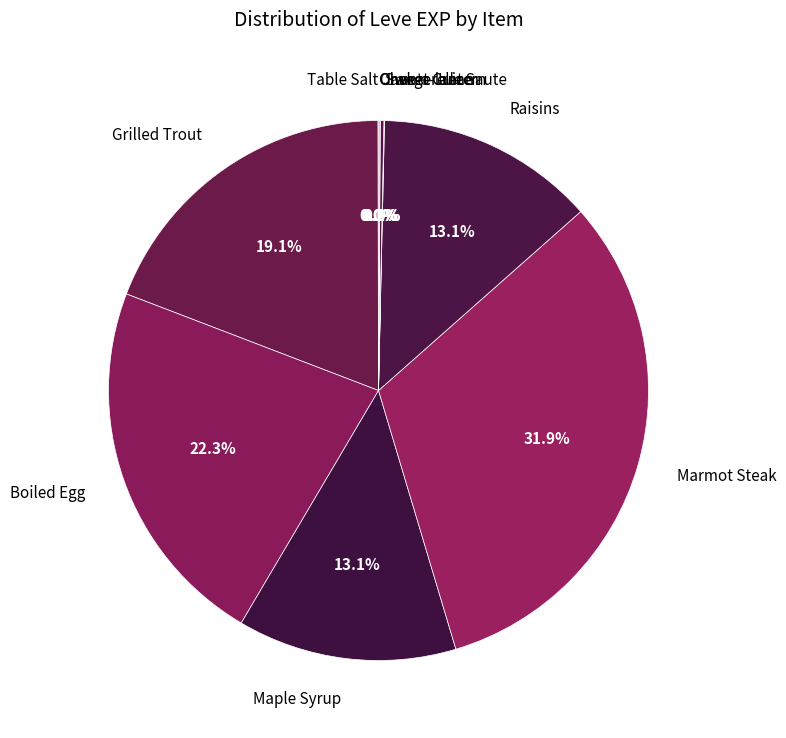

Do Grilled Trout and Boiled Egg together represent more than half of the pie?

No